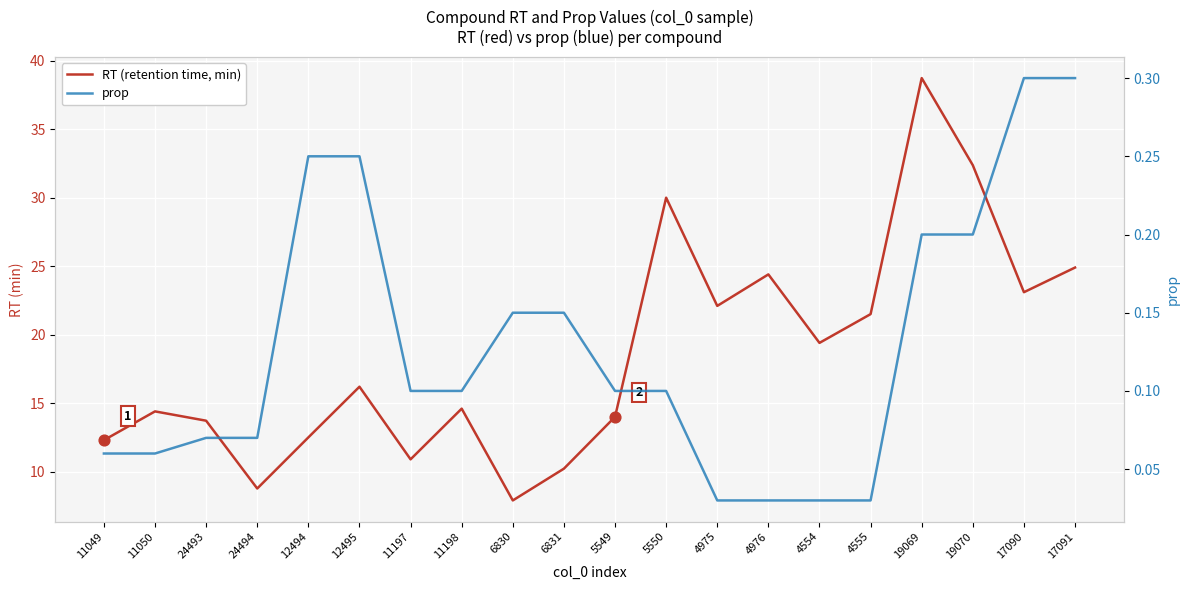

Which series contains the highest Y value?

RT (retention time, min)